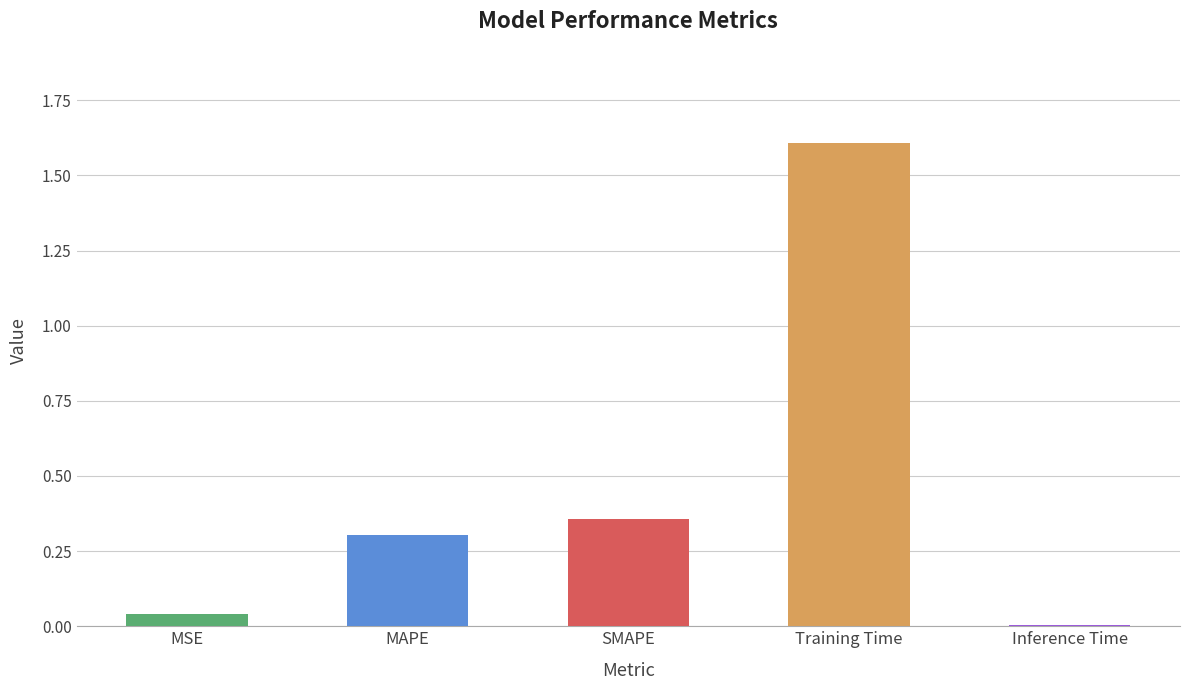

What is the average value?

0.5